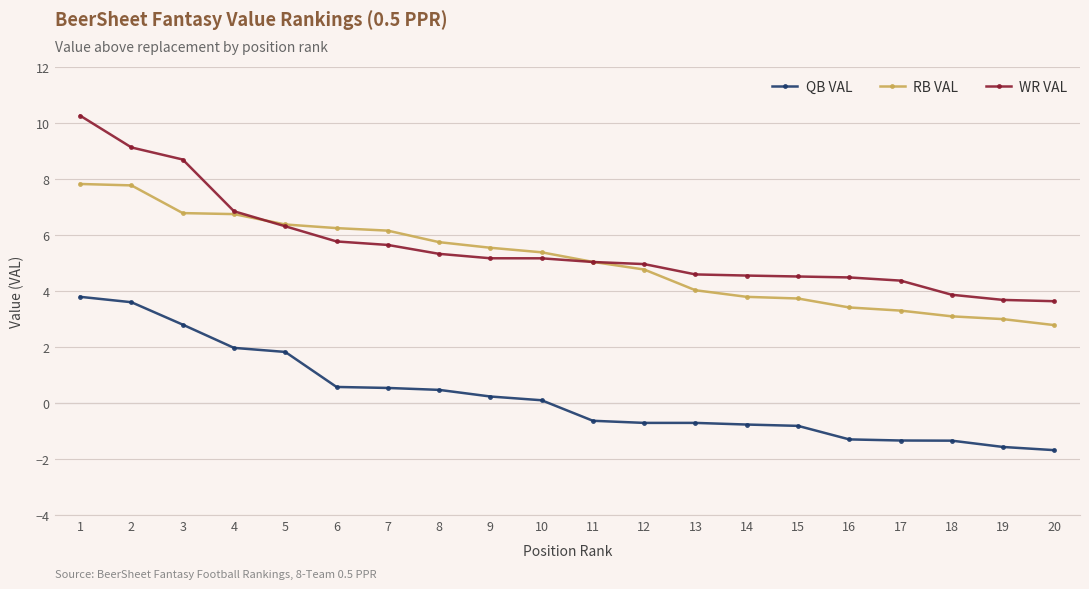

What is the approximate value of WR VAL at 10?

5.2